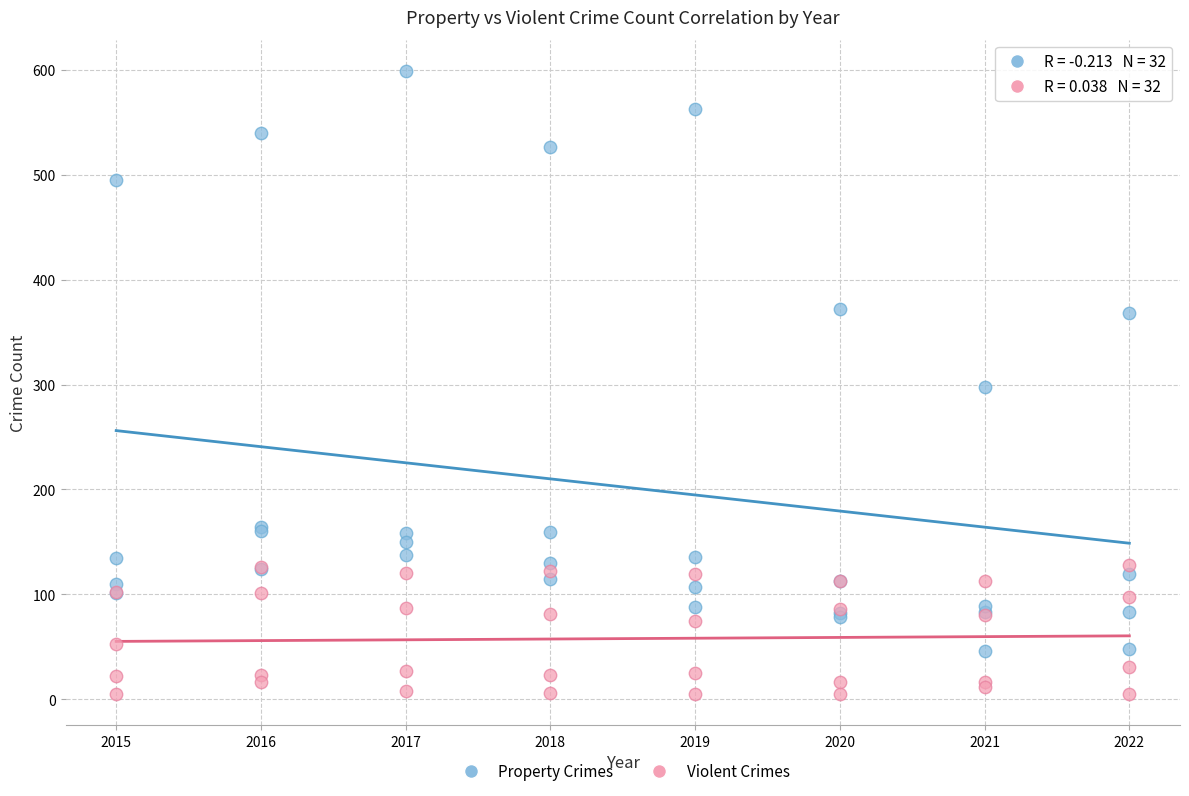

In the Property Crimes series, what Y value is closest to 322?

298